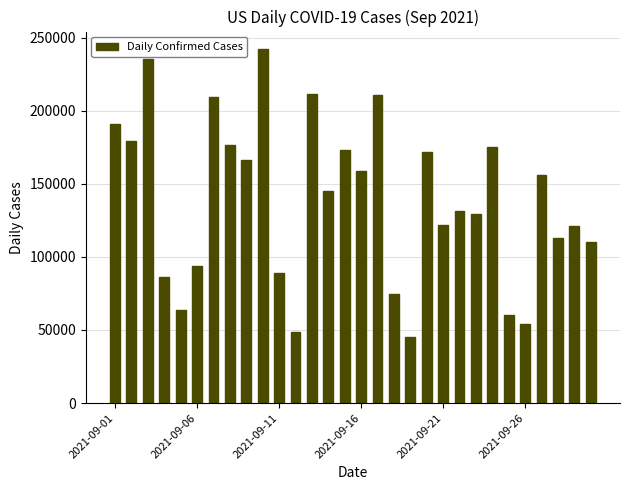

What is the maximum value shown in the chart?

241983